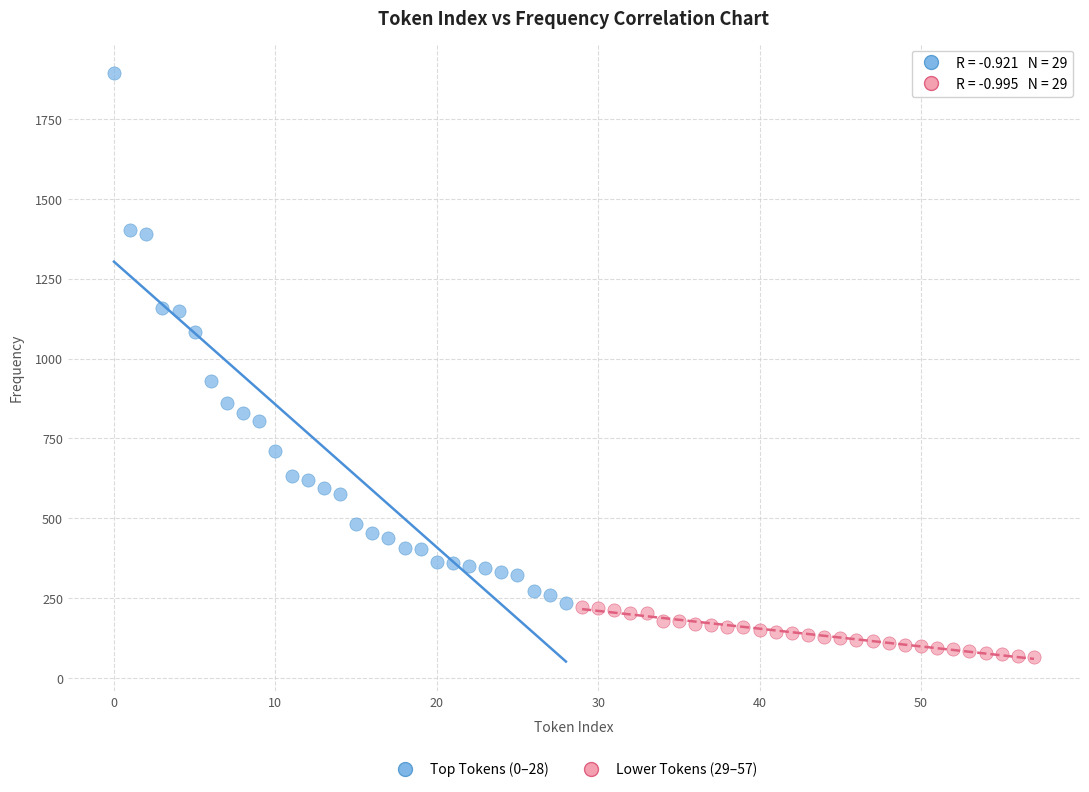

Which series contains the highest Y value?

Top Tokens (0–28)